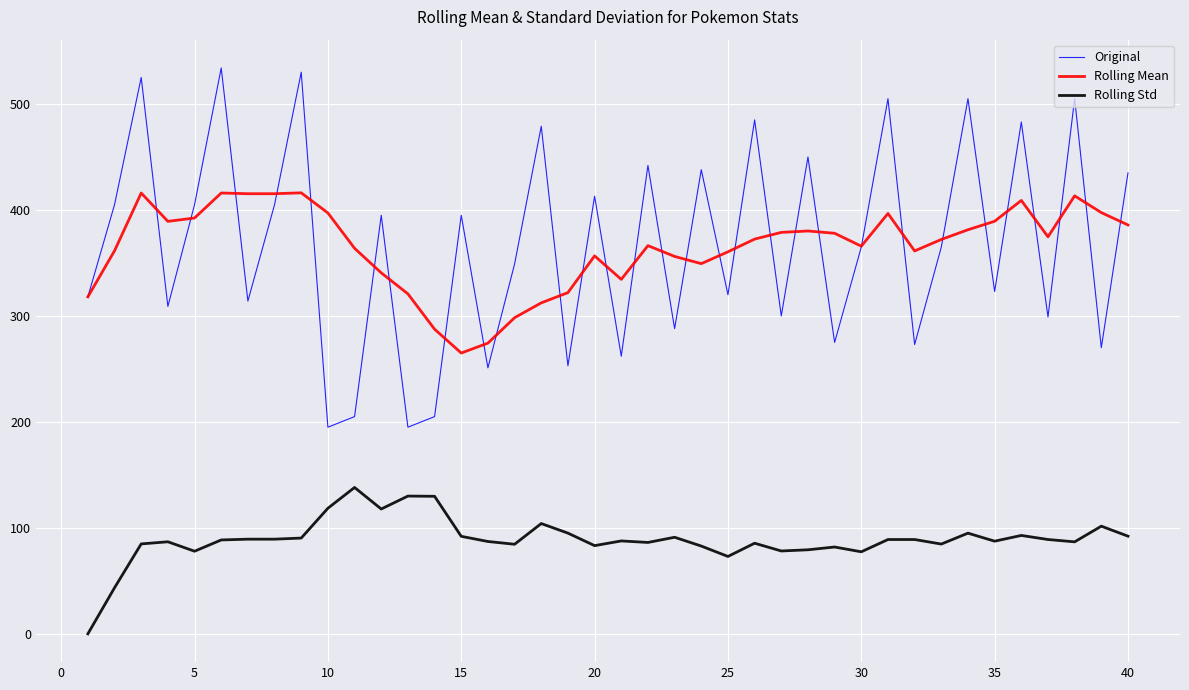

What is the highest value of the Rolling Mean series?

416.2